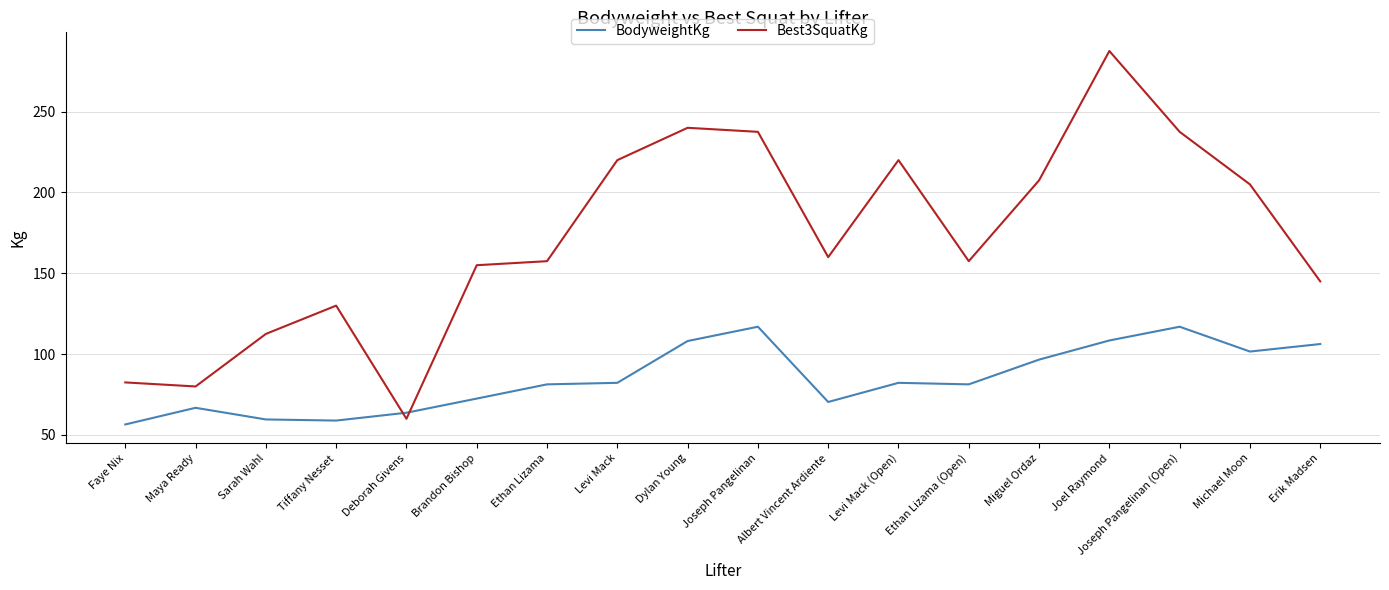

At which category does the chart reach its minimum across all series?

Faye Nix